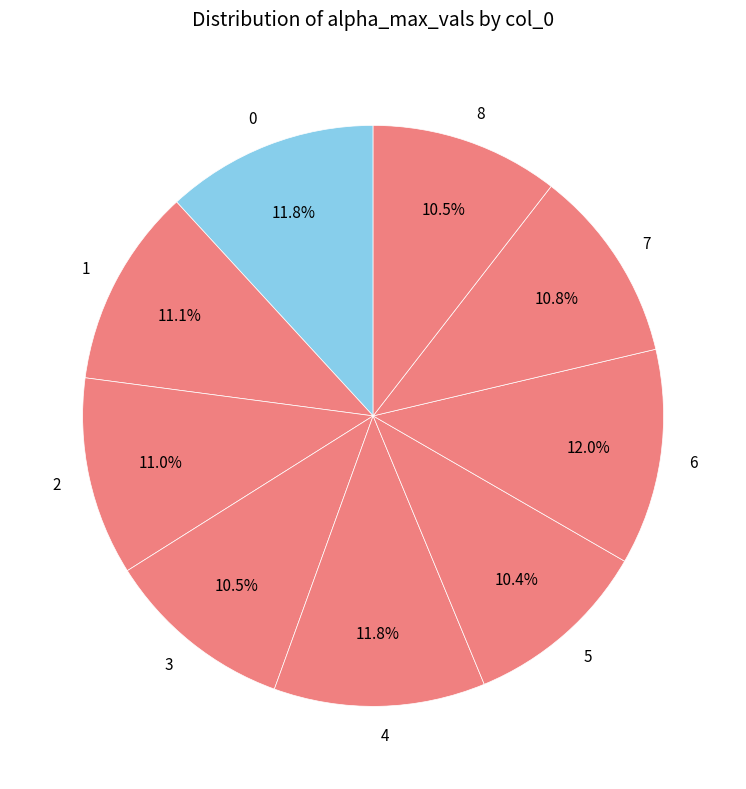

Is it true that 0 is 12% of the pie?

True